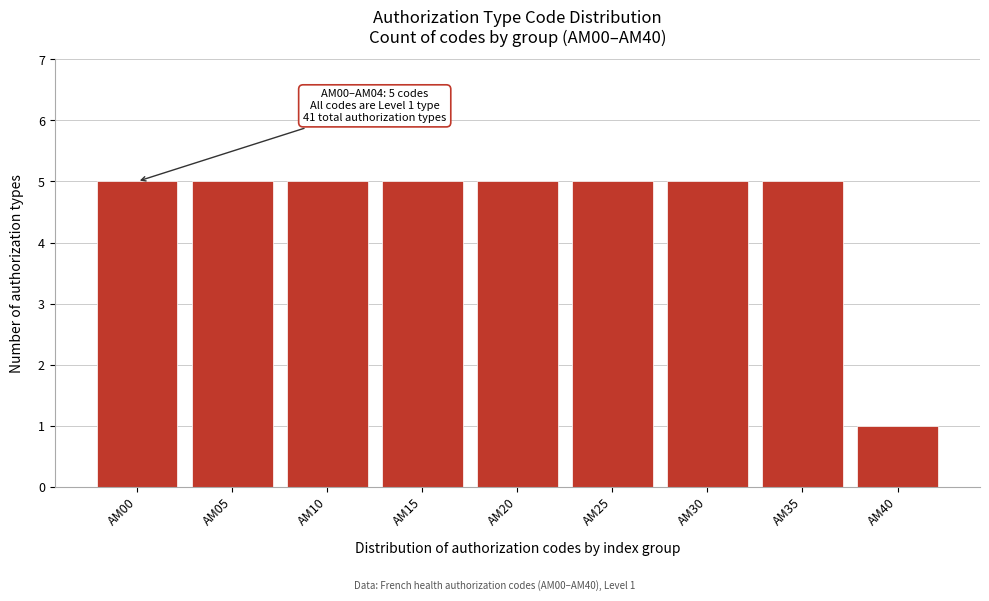

Reading right to left, transcribe all the data shown in this chart.

AM40=1	AM35=5	AM30=5	AM25=5	AM20=5	AM15=5	AM10=5	AM05=5	AM00=5